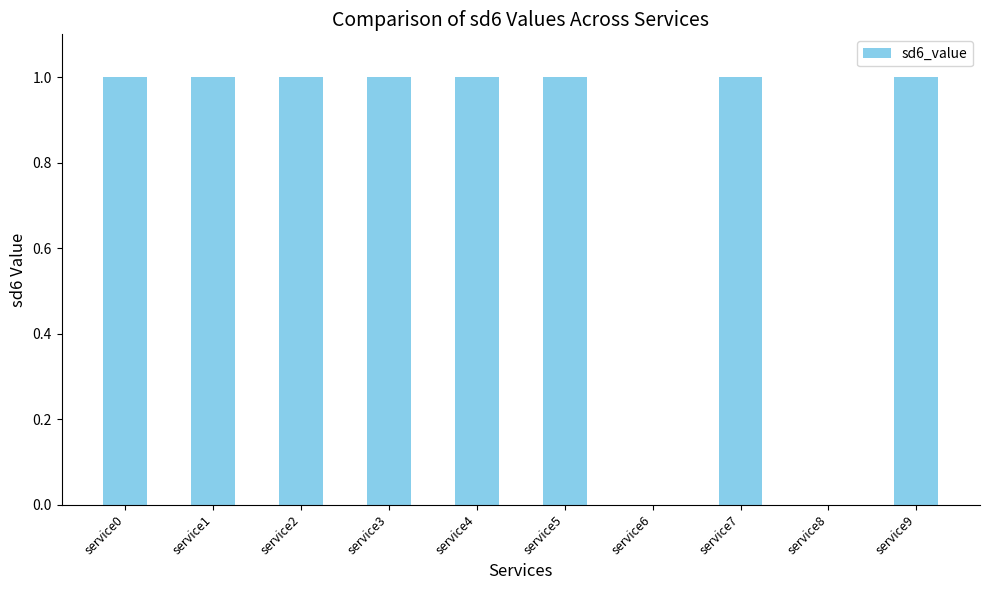

Approximately how many times larger is the value at service1 compared to service2?

1.0